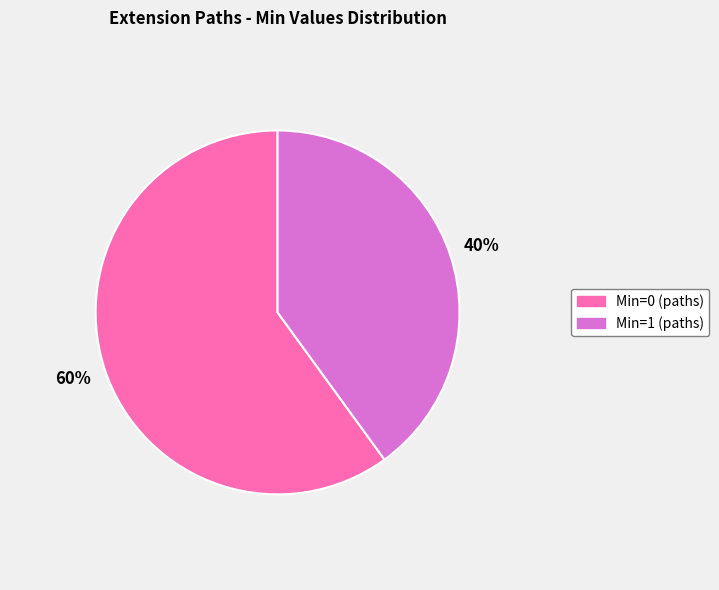

To the nearest percent, what is the difference between the largest and smallest slice percentages?

20%